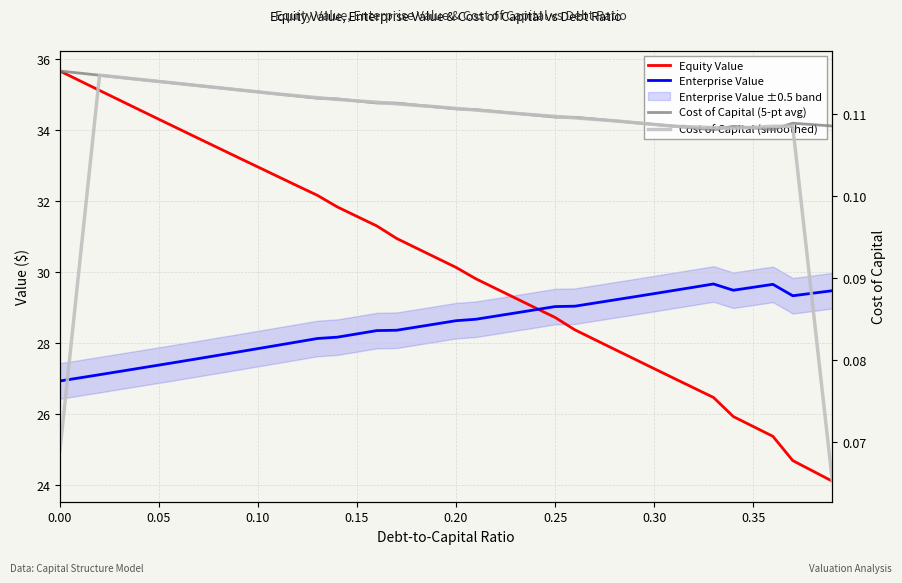

At how many categories does at least one series exceed 11?

40